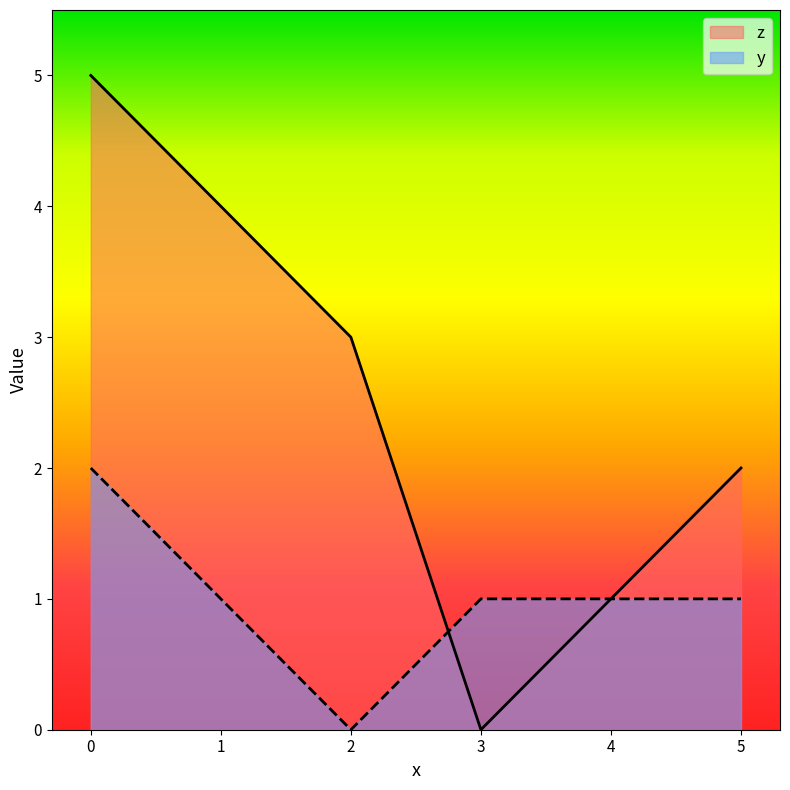

Where is z nearest to the value 2?

5